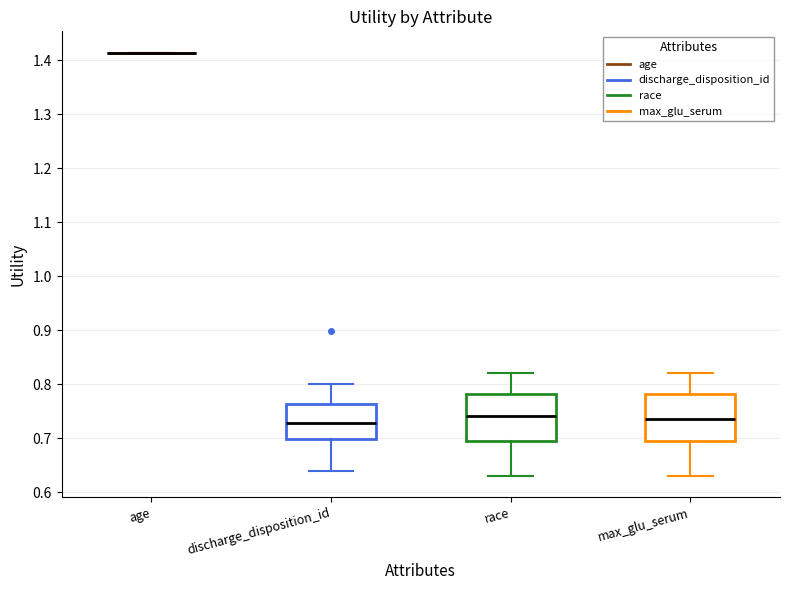

Reading left to right, transcribe this box plot: for each box, give where its median line is, the range the box spans, and where its two whiskers end, as read against the y-axis. The values are not printed on the chart, so give them approximately, as read against the axis.

age: box collapsed to a line at 1.41, whiskers 1.41 to 1.41
discharge_disposition_id: median 0.73, box 0.70 to 0.76, whiskers 0.64 to 0.80
race: median 0.74, box 0.70 to 0.78, whiskers 0.63 to 0.82
max_glu_serum: median 0.74, box 0.70 to 0.78, whiskers 0.63 to 0.82